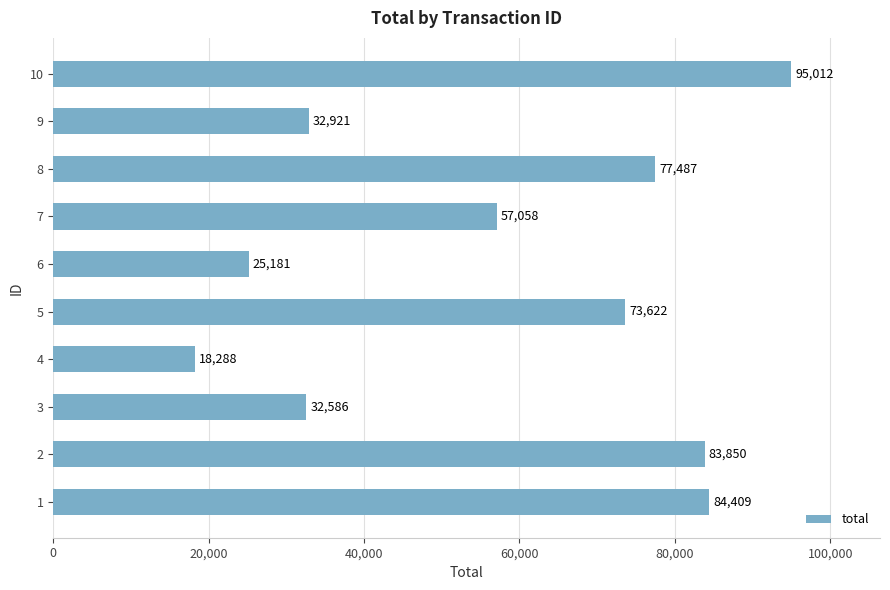

Rank the categories by value from lowest to highest.

4, 6, 3, 9, 7, 5, 8, 2, 1, 10